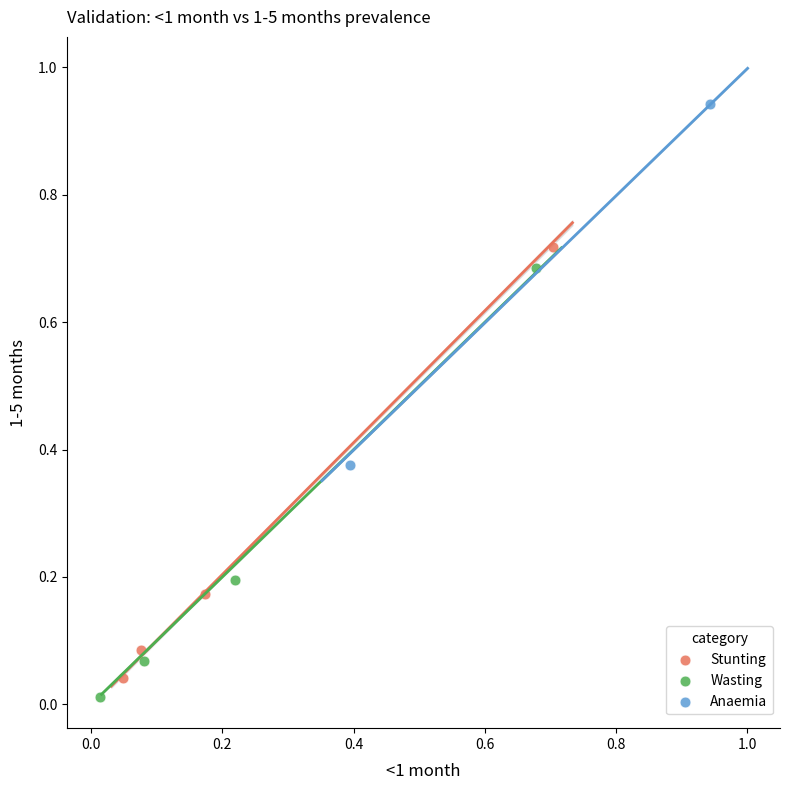

Which series has the widest spread of Y values?

Stunting